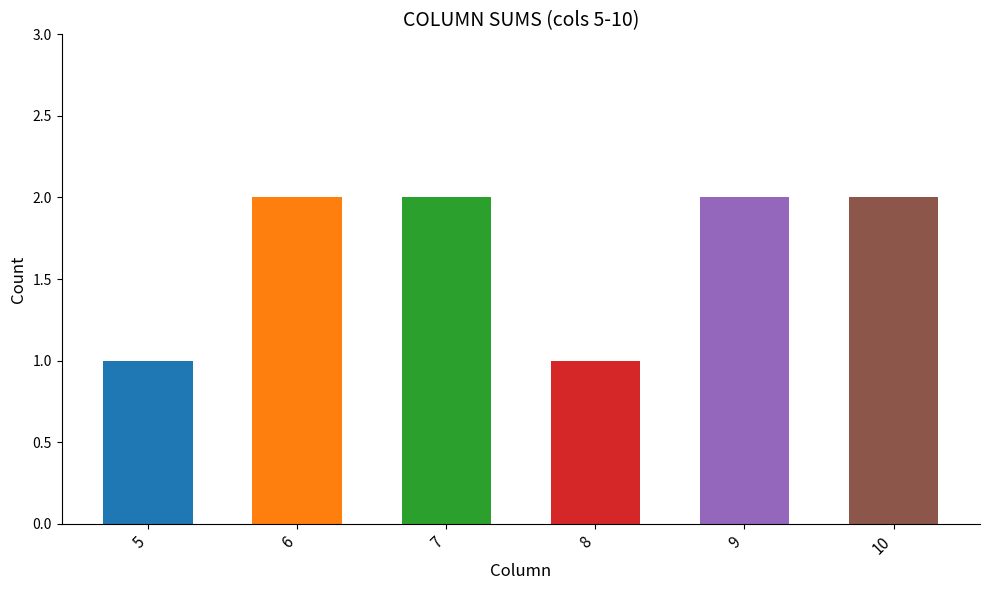

What is the minimum value shown in the chart?

1